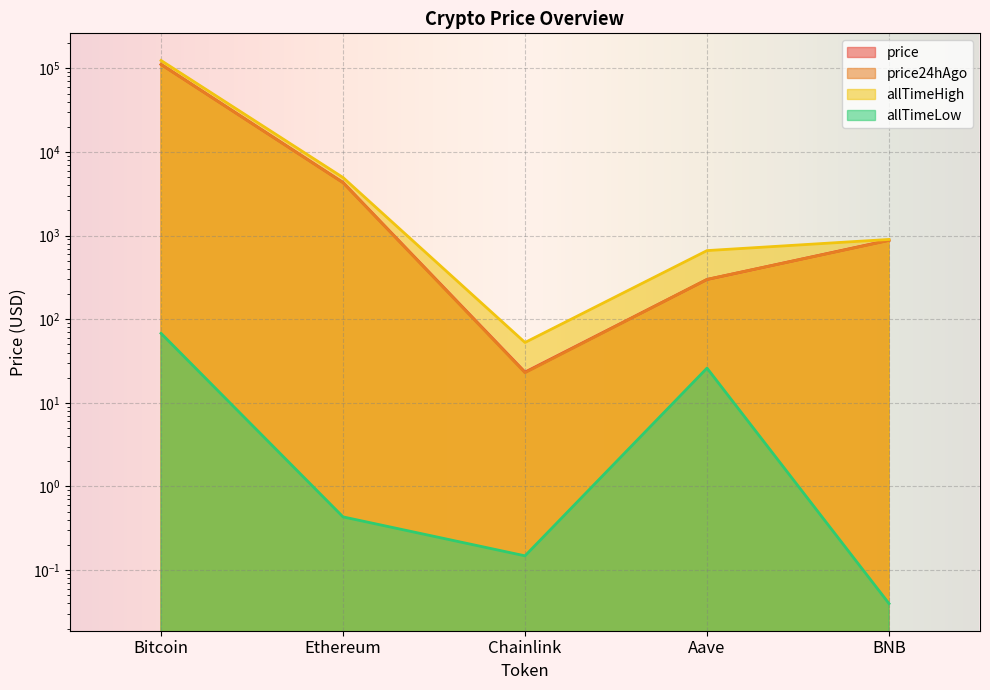

What is the difference between the second highest and minimum values in the allTimeHigh series?

4893.4